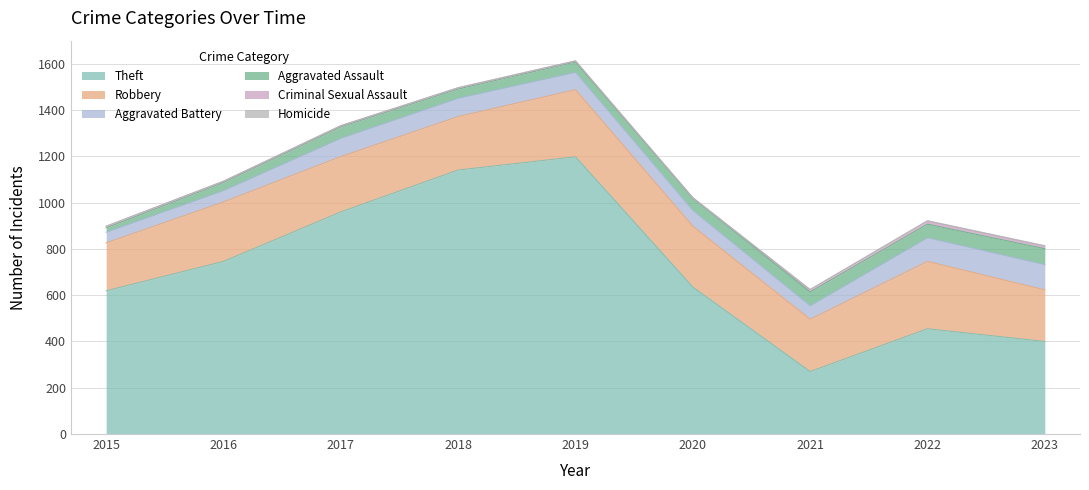

What is the sum of the Theft values at 2015 and 2017?

1579